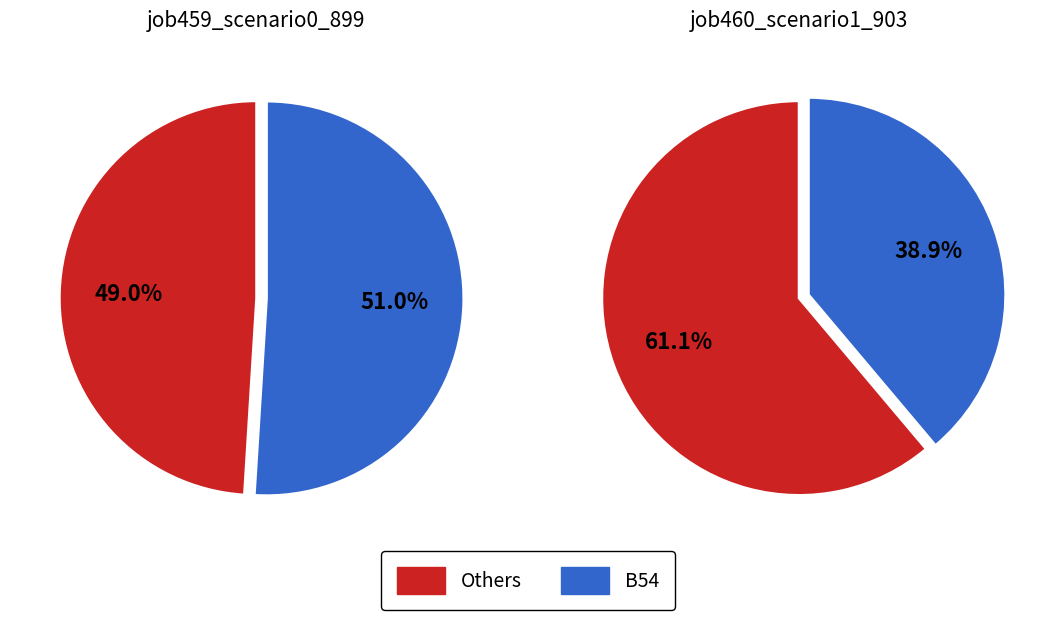

What is the largest slice in the pie chart?

B54